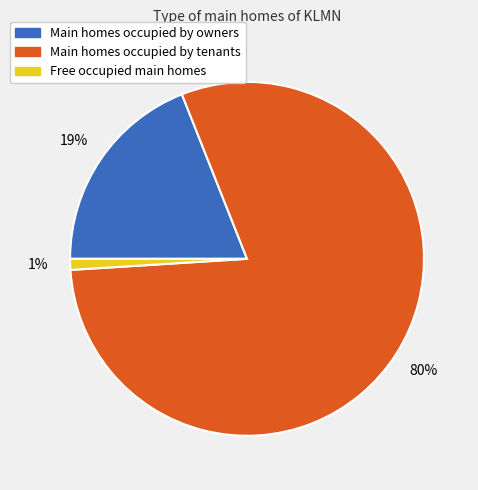

Do Main homes occupied by owners and Main homes occupied by tenants together represent more than half of the pie?

Yes